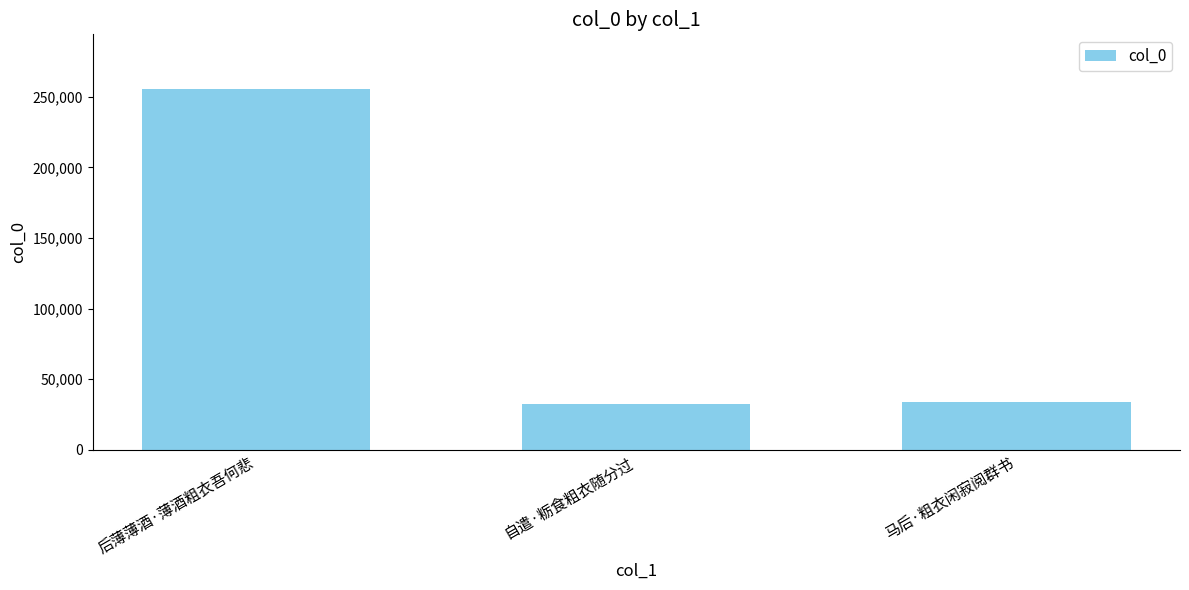

Does the chart contain stacked bars?

No